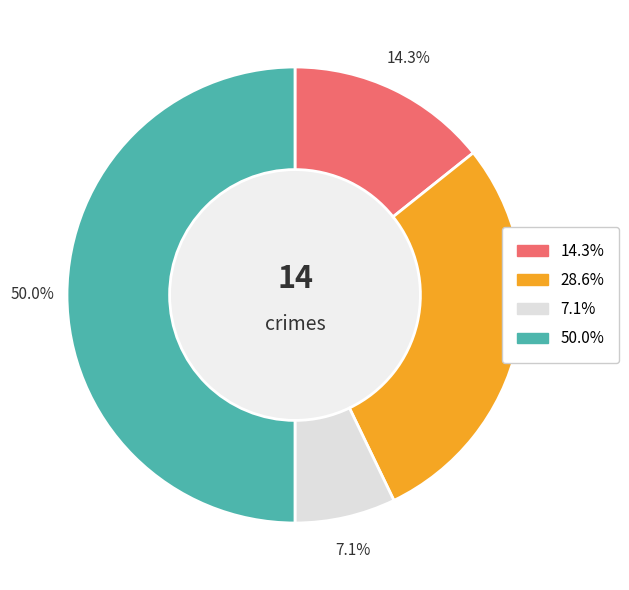

Is 28.6% the majority of the pie?

No